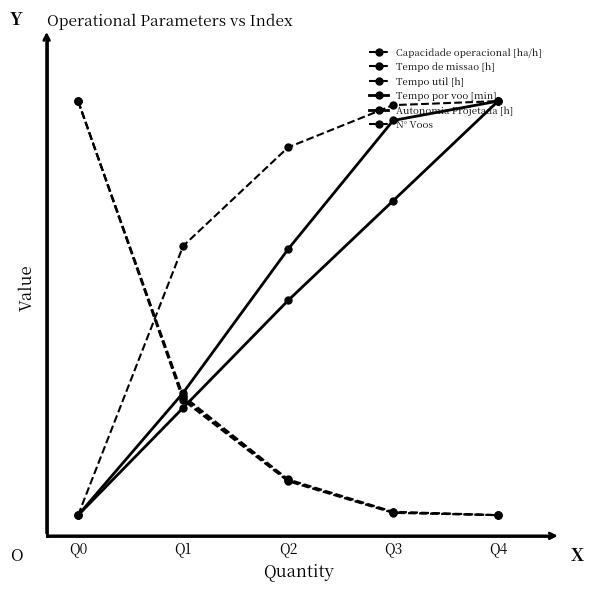

What is the approximate value of Tempo util [h] at Q0?

1.0